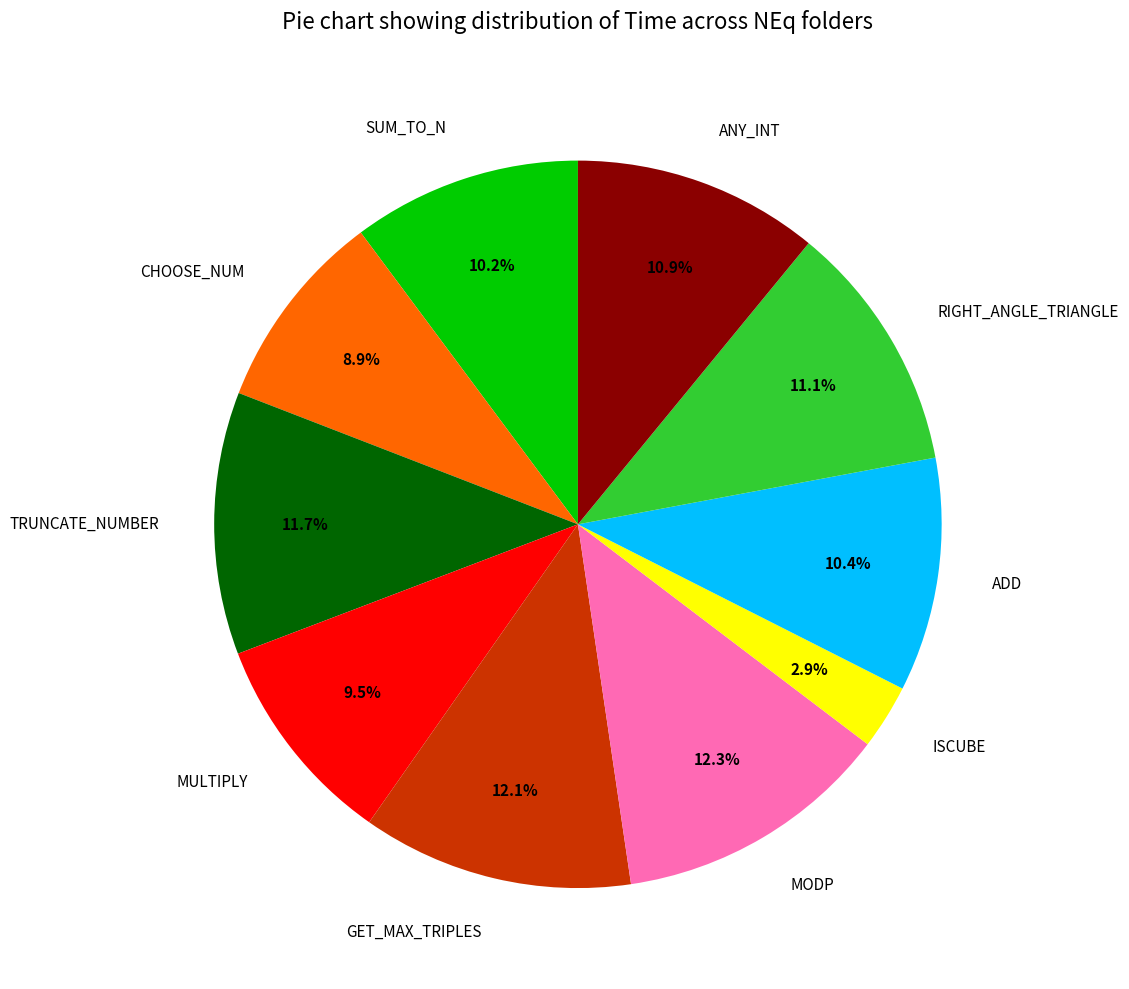

What is the smallest slice in the pie chart?

ISCUBE